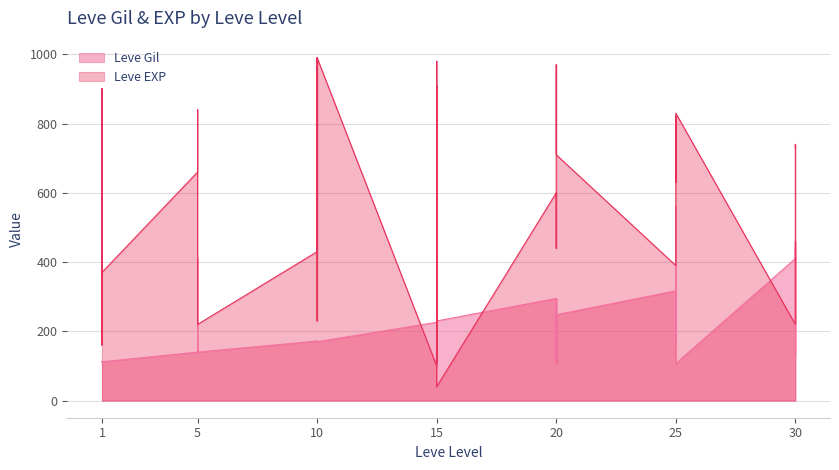

How many interior local peaks does the Leve EXP series have?

14